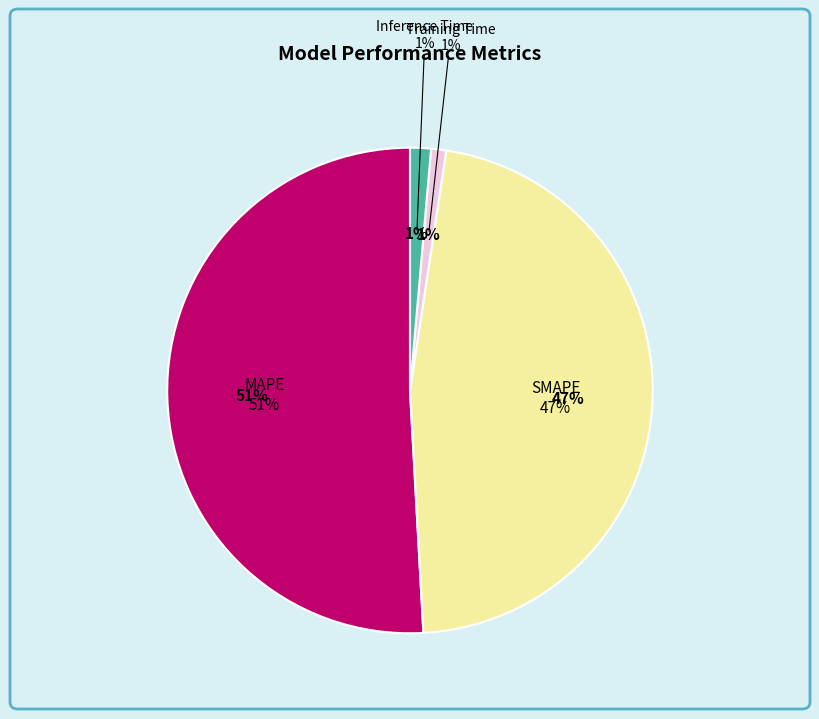

How many segments does this pie chart have?

4